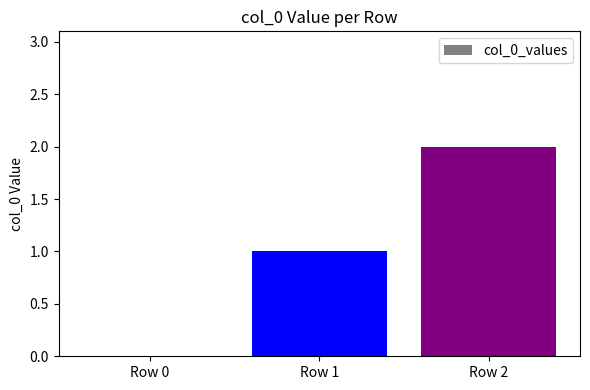

What is the change in value from Row 1 to Row 2?

+1